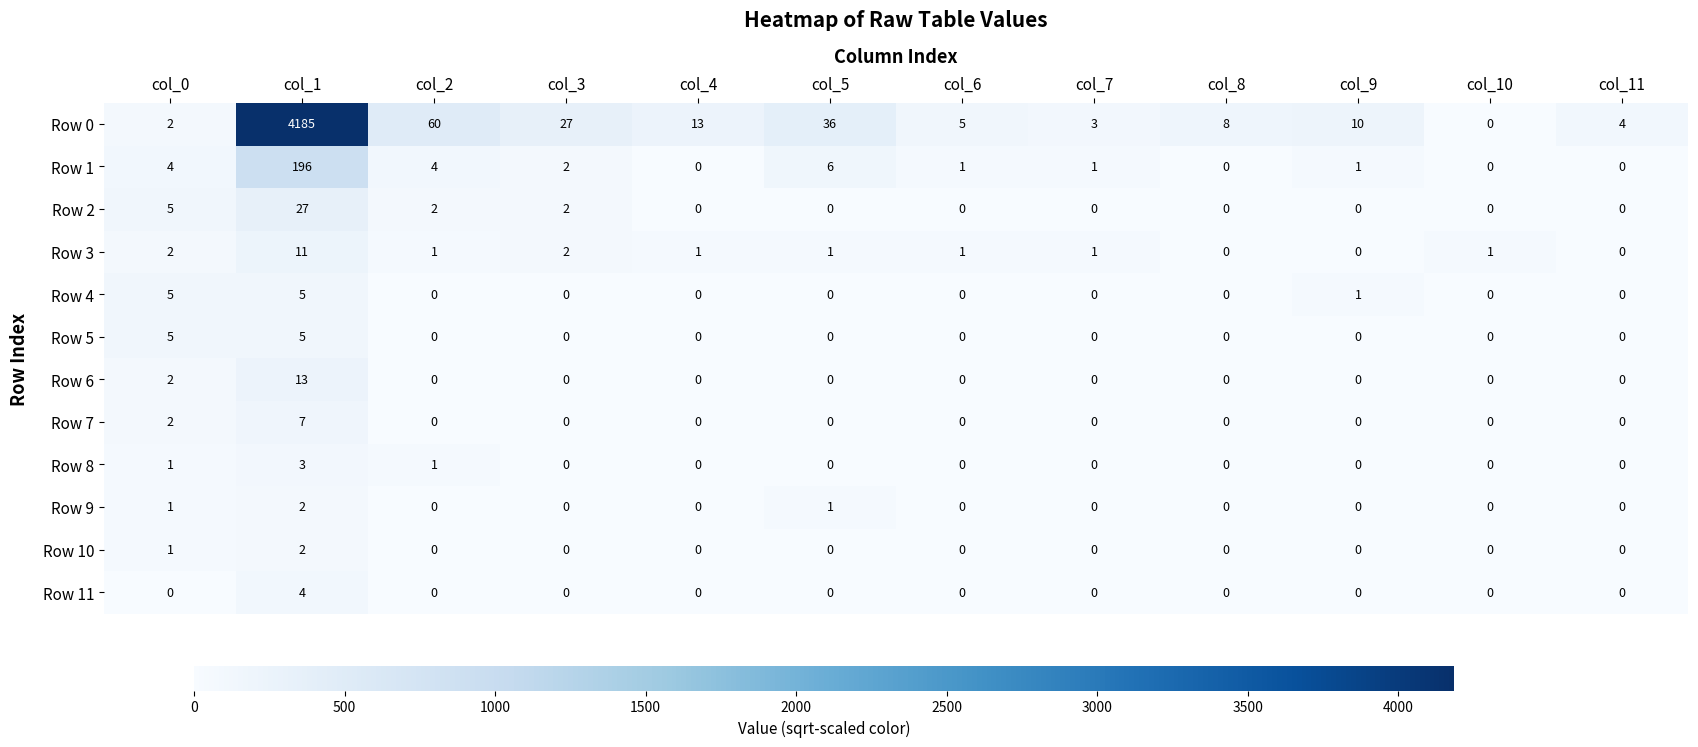

At which category is the sum across all series the highest?

col_1